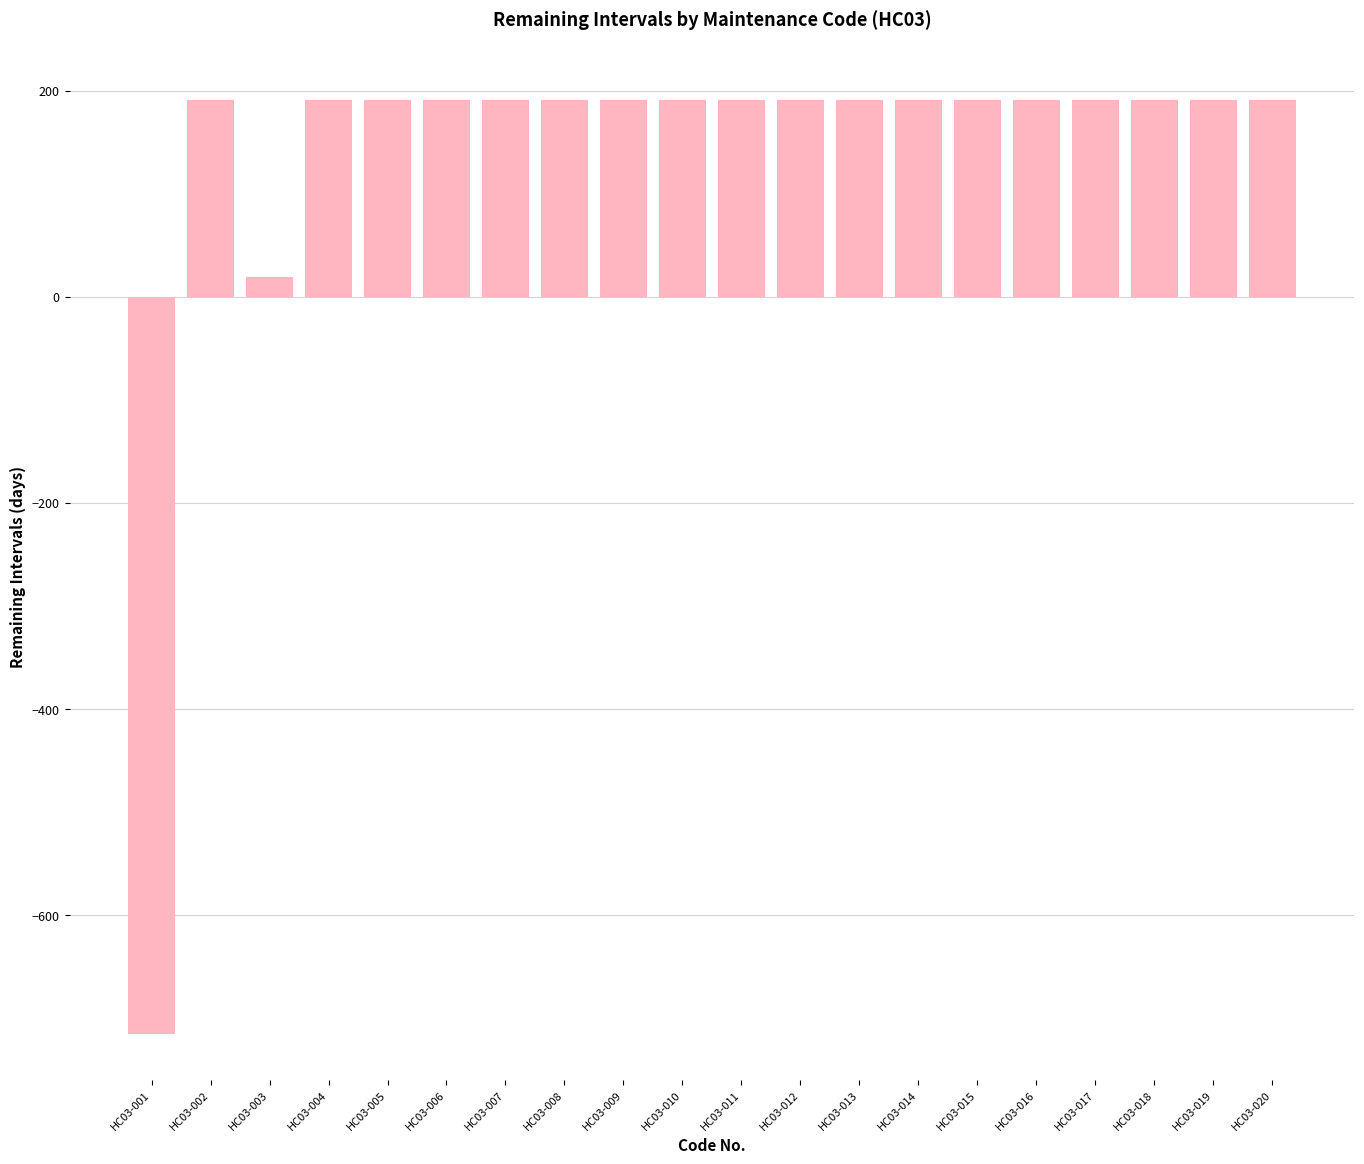

What is the difference between the second highest and second lowest values?

172